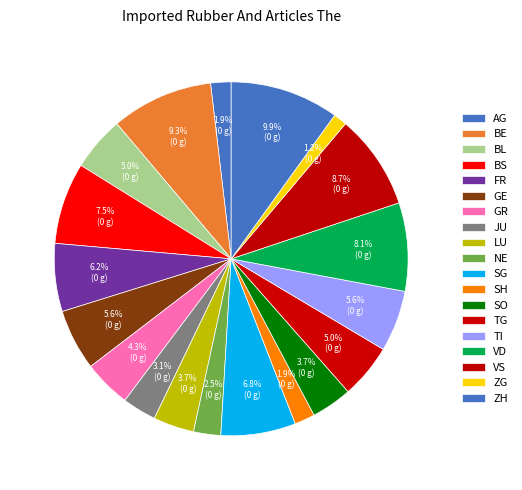

Is FR the majority of the pie?

No